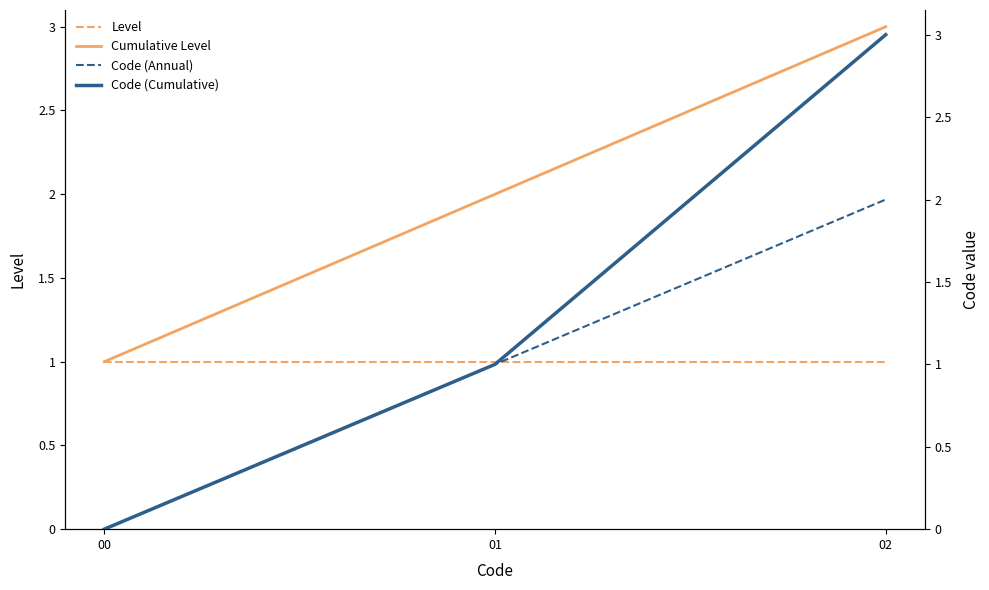

Reading right to left, list all the values displayed in this chart.

Level: 1	1	1
Cumulative Level: 3	2	1
Code (Annual): 2	1	0
Code (Cumulative): 3	1	0